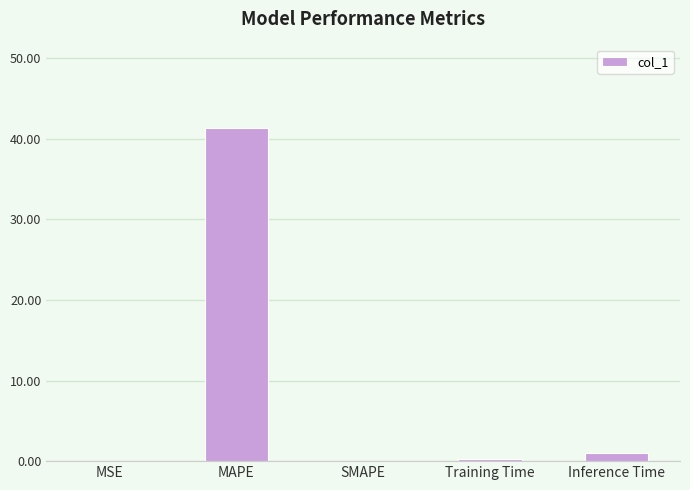

What is the sum of all values?

42.7